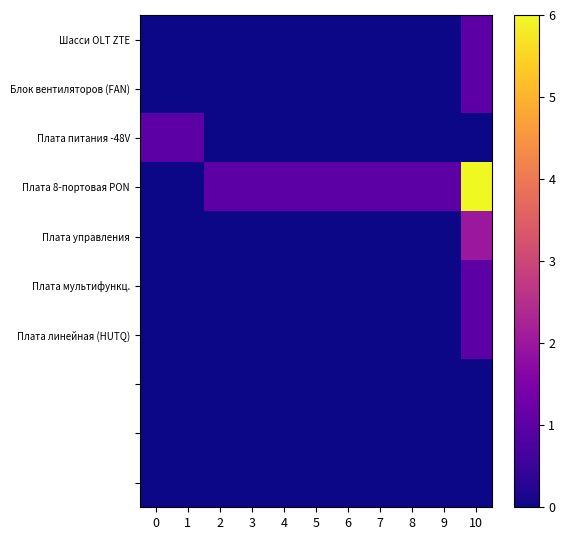

Which series changed the most between 5 and 7?

Шасси OLT ZTE